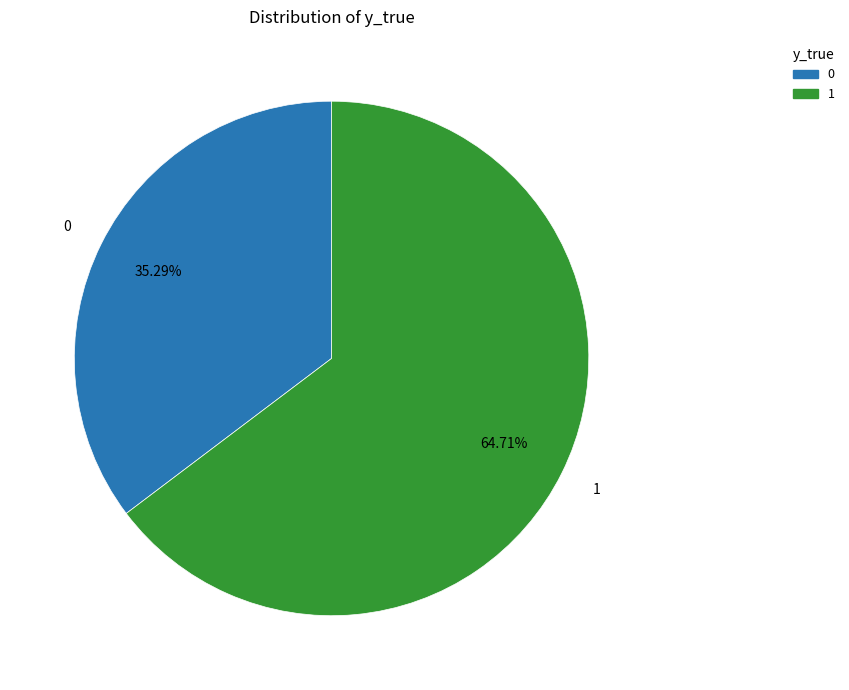

Which category accounts for the majority?

1